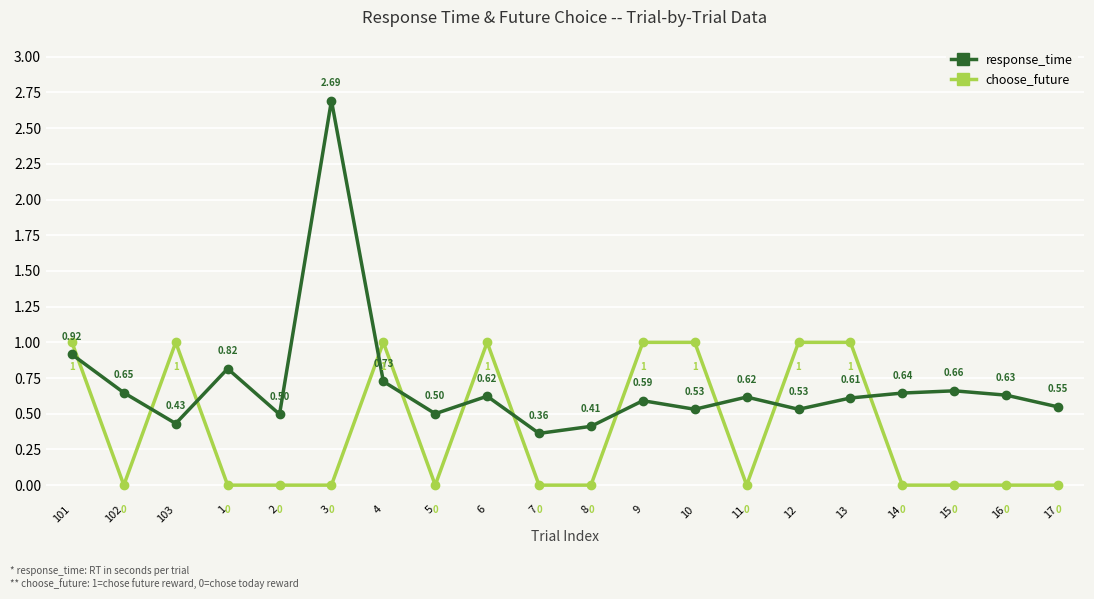

The value of choose_future at 2 is -0.7. True or false?

False